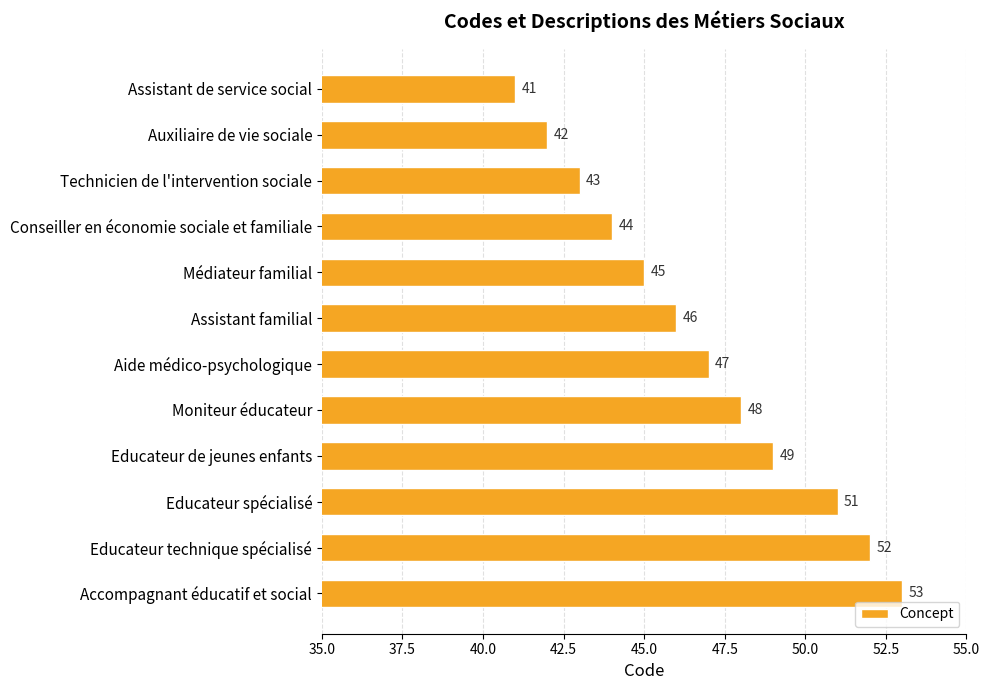

What is the average value?

47